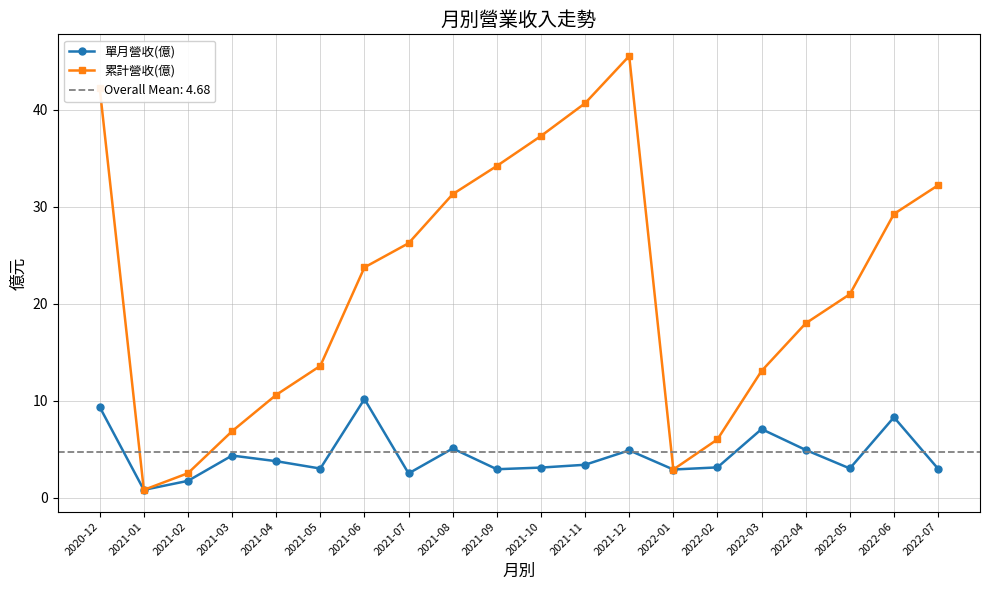

At which category does the chart reach its peak across all series?

2021-12